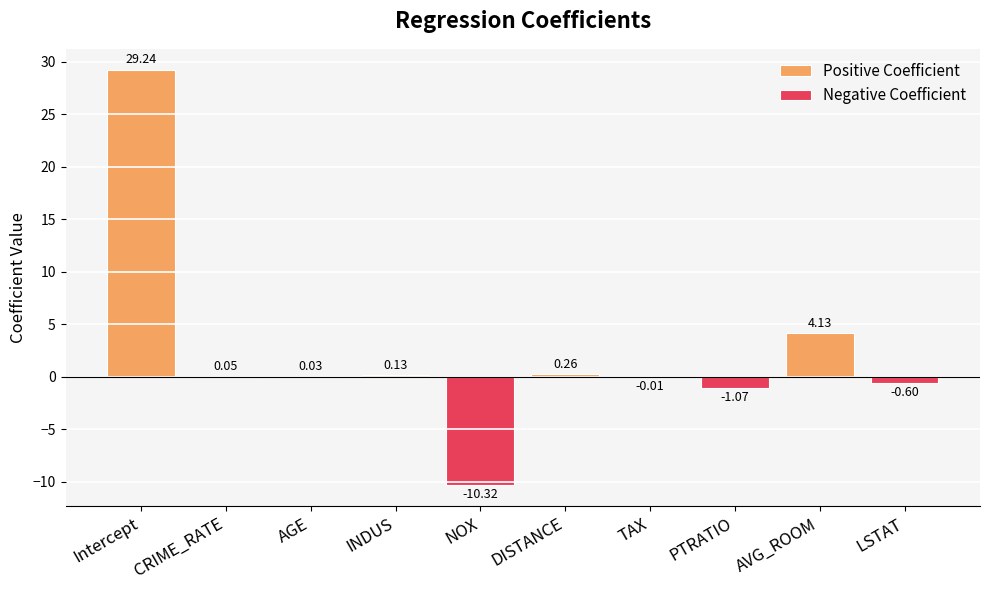

List the labels in order of Positive Coefficient value, smallest first.

NOX, TAX, PTRATIO, LSTAT, AGE, CRIME_RATE, INDUS, DISTANCE, AVG_ROOM, Intercept